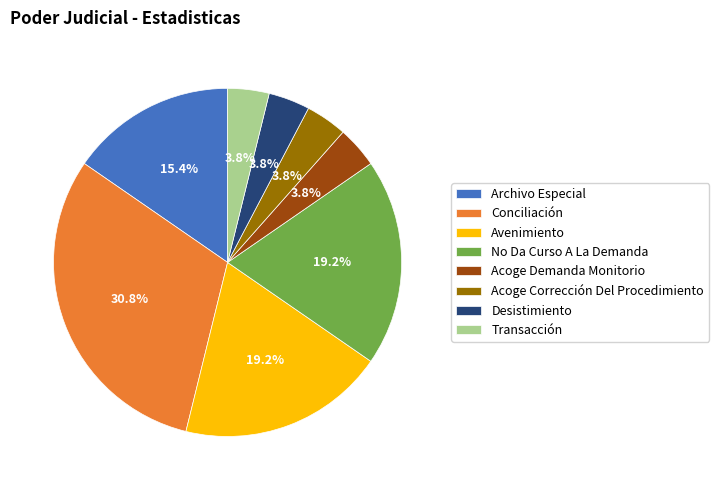

Does any single category account for the majority?

No